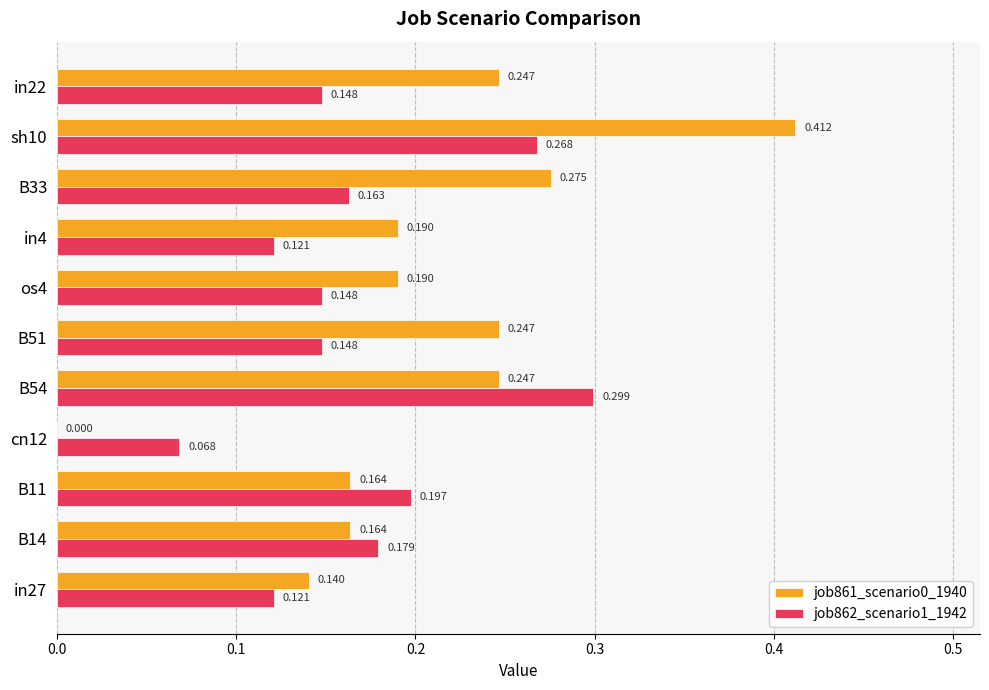

Is the value of job861_scenario0_1940 at B14 greater than the value of job862_scenario1_1942 at cn12?

Yes